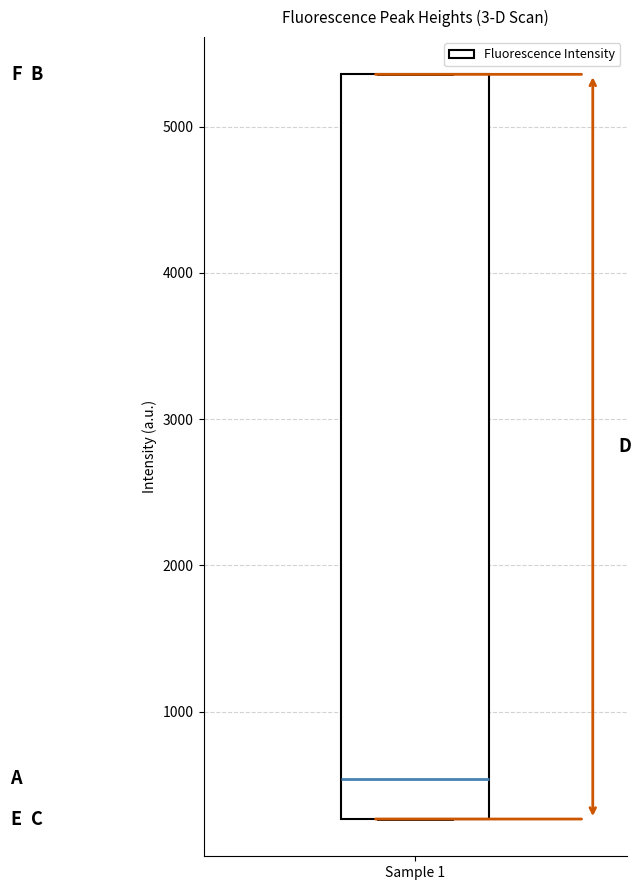

Transcribe this box plot: give where the median line is, the range the box spans, and where the two whiskers end, as read against the y-axis. The values are not printed on the chart, so give them approximately, as read against the axis.

median 500, box 300 to 5400, whiskers 300 to 5400